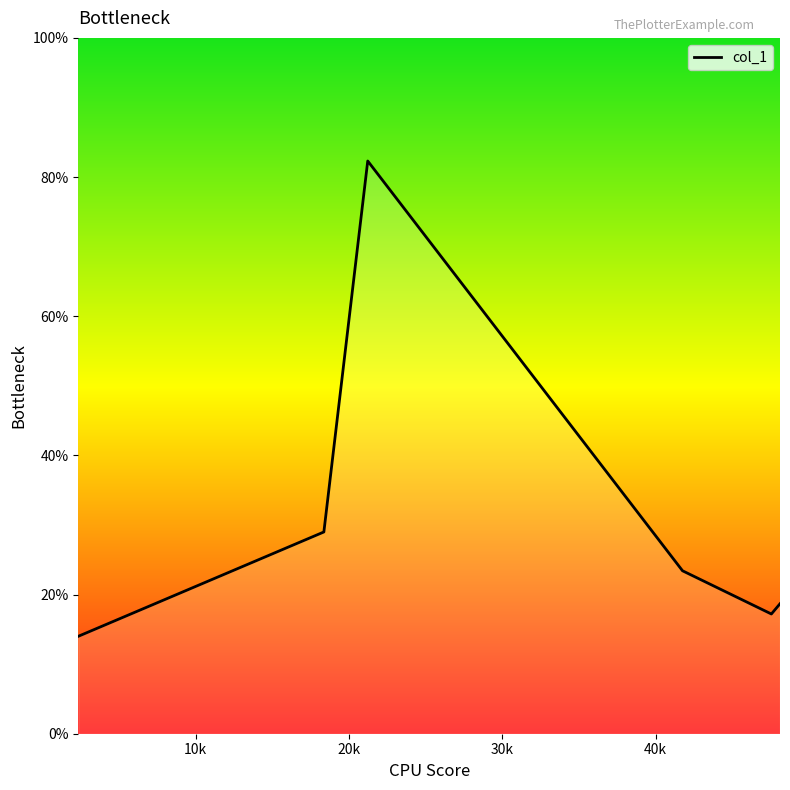

What is the average value?

30.8